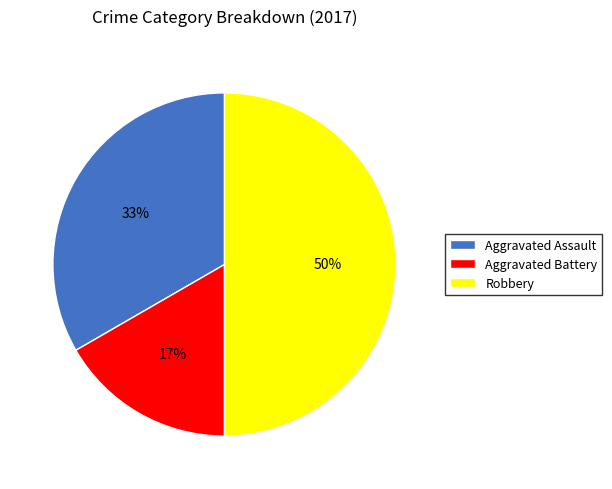

Is Aggravated Assault the majority of the pie?

No